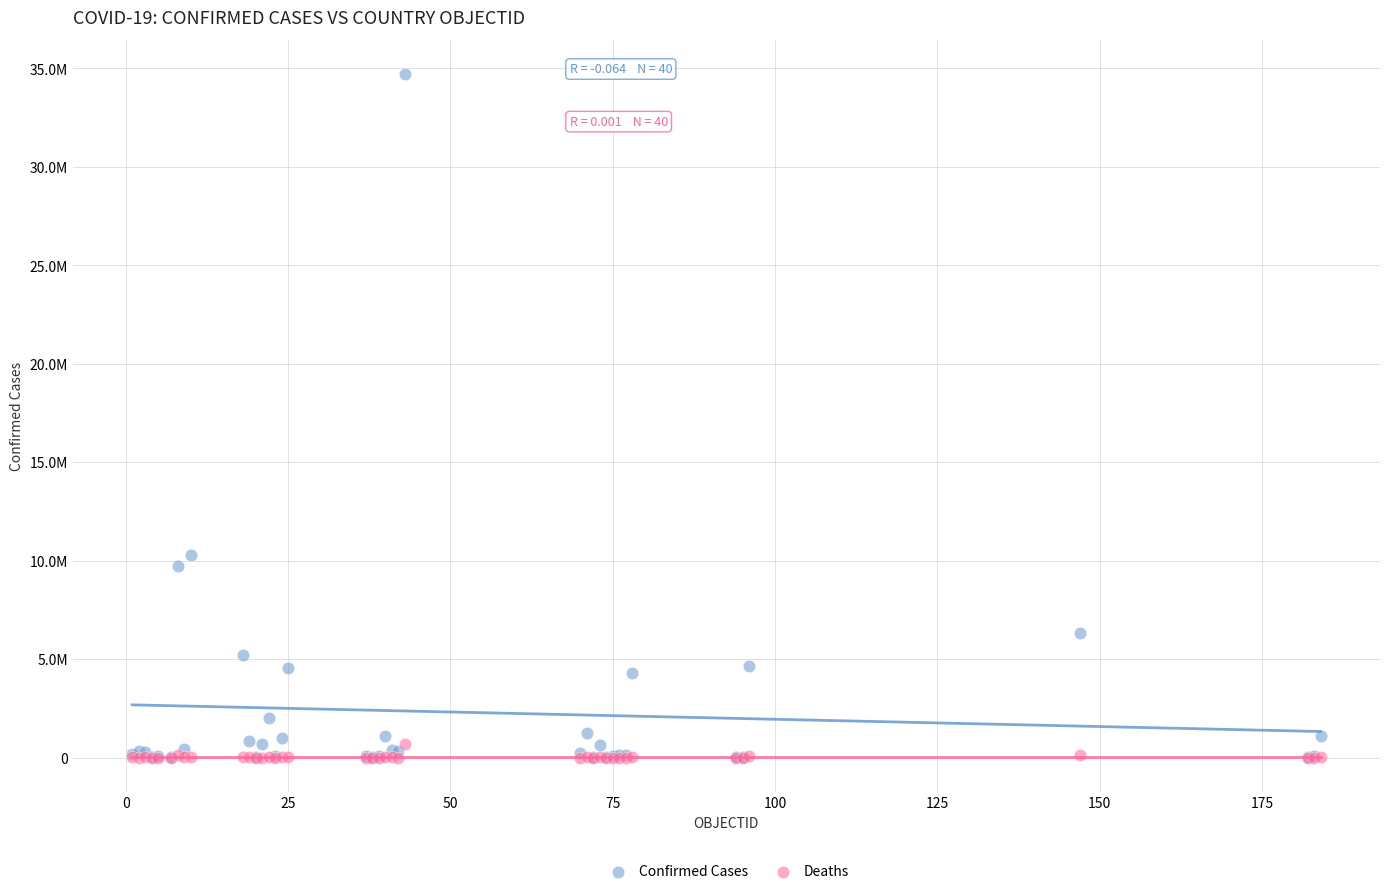

Which series has the widest spread of Y values?

Confirmed Cases